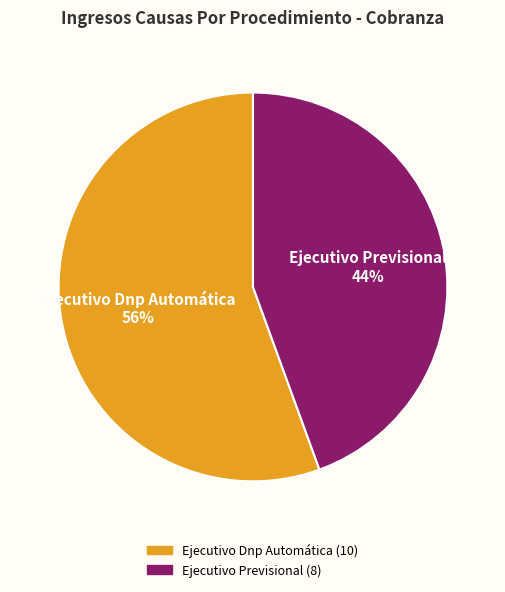

Between Ejecutivo Previsional and Ejecutivo Dnp Automática, which is larger?

Ejecutivo Dnp Automática